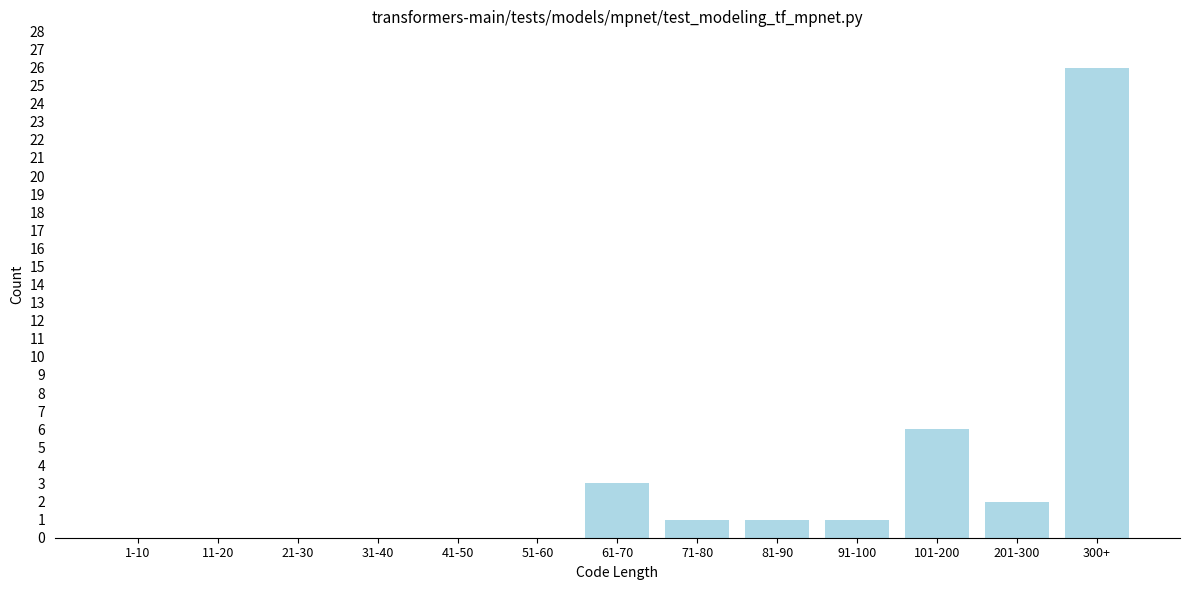

Reading right to left, what are all the values shown in this chart?

300+=26	201-300=2	101-200=6	91-100=1	81-90=1	71-80=1	61-70=3	51-60=0	41-50=0	31-40=0	21-30=0	11-20=0	1-10=0